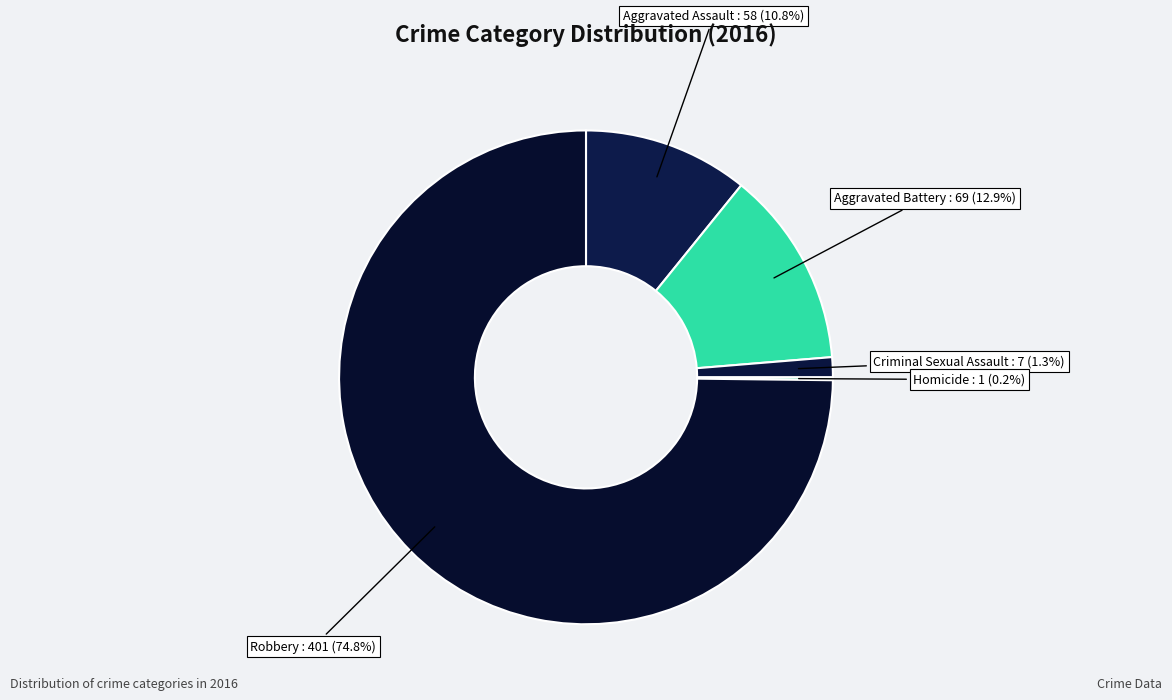

To the nearest percent, what portion does Robbery represent?

75%